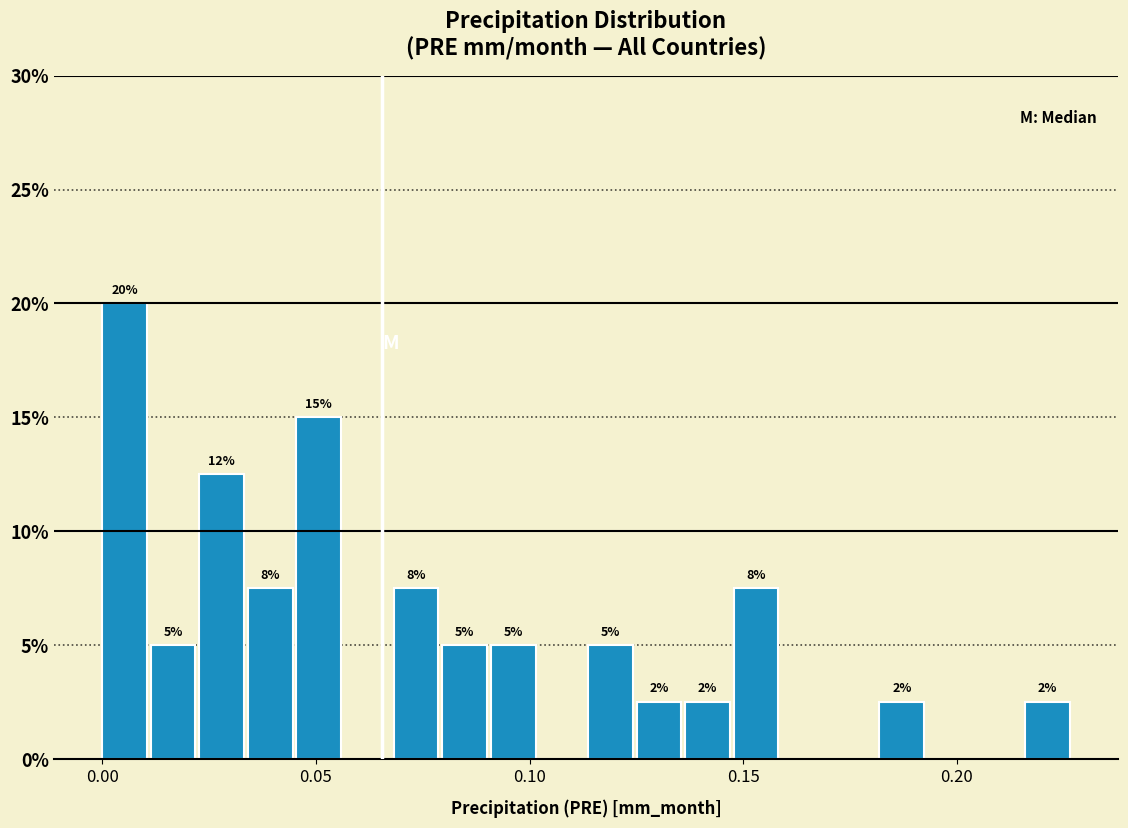

Around what value on the x-axis is the tallest bar? Give the approximate position of its centre, as read against the axis.

0.005